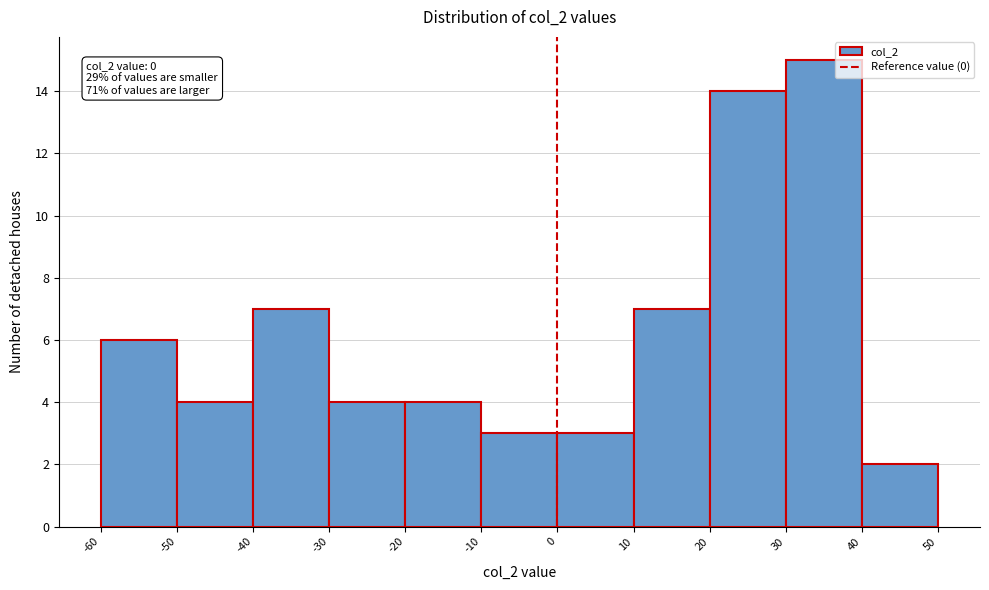

Which range on the x-axis has the tallest bar?

30 to 40